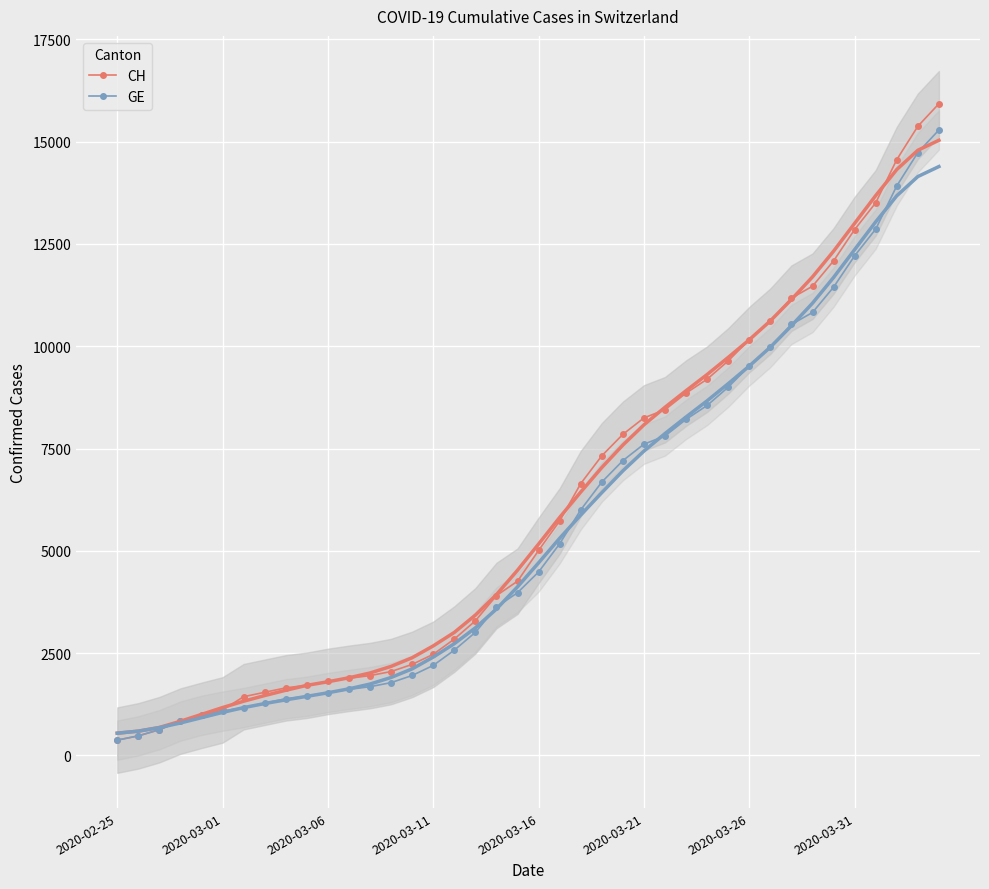

At 2020-03-31, list the series in order from largest to smallest.

CH, GE